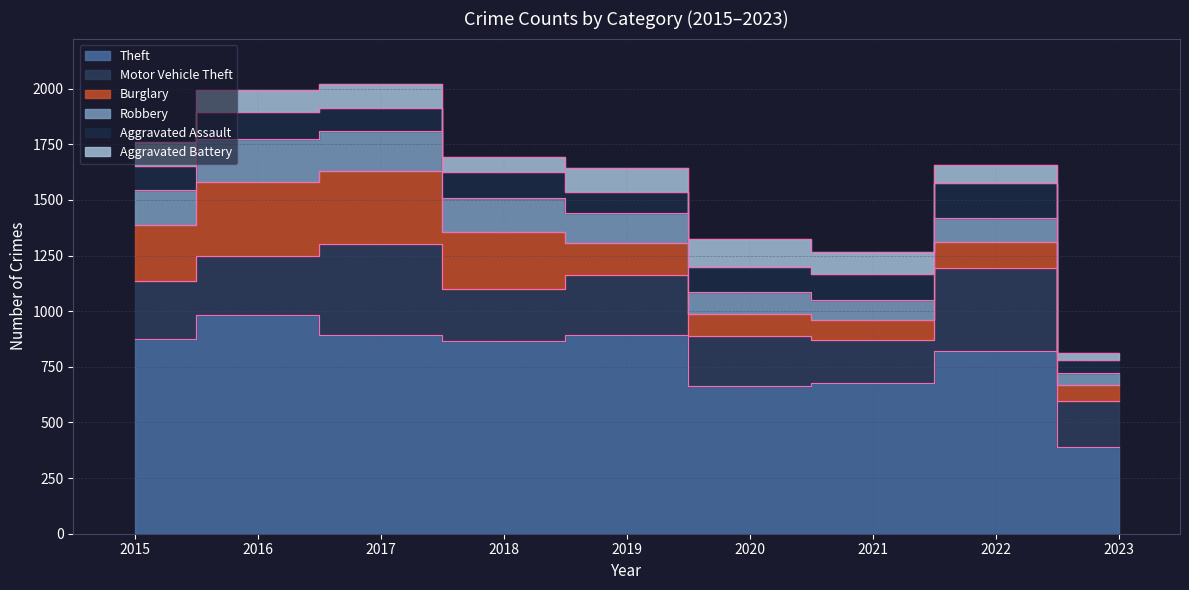

What are all the series names shown in the legend?

Theft, Motor Vehicle Theft, Burglary, Robbery, Aggravated Assault, Aggravated Battery